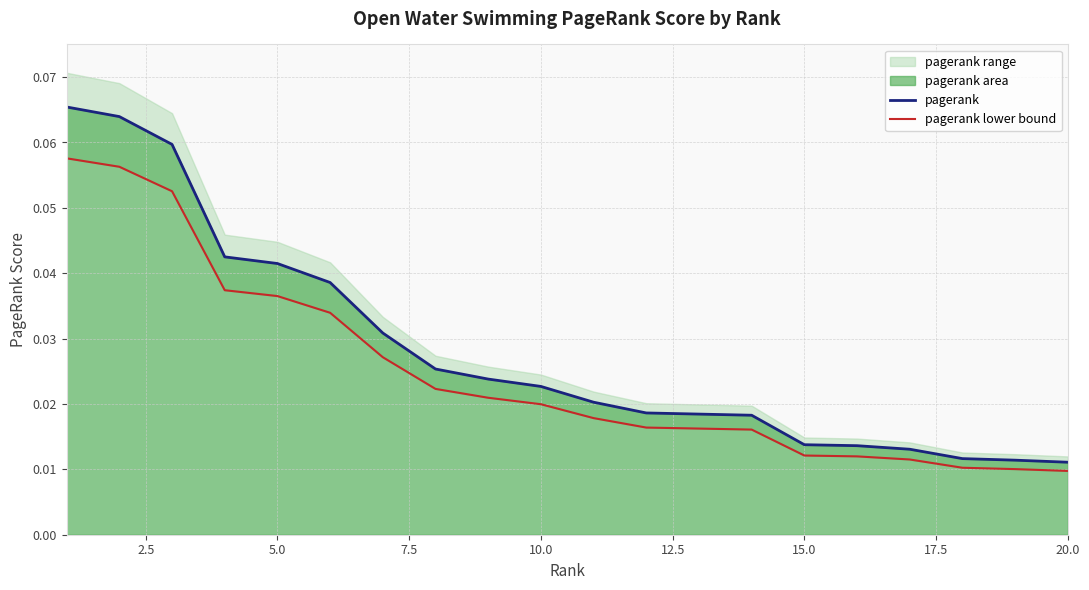

Rank the series at 20.0 from lowest to highest value.

pagerank lower bound, pagerank